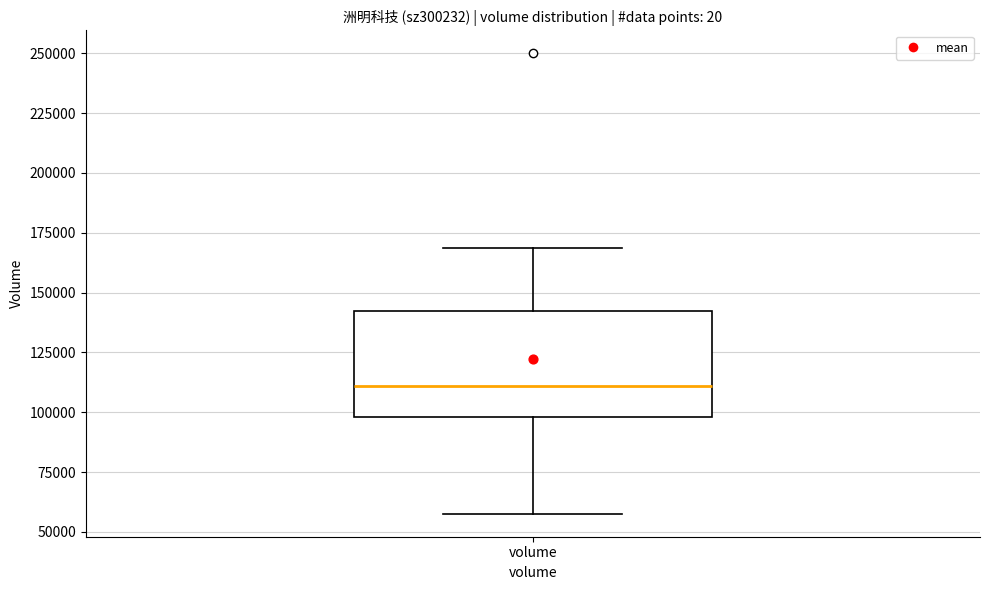

Read this box plot against the y-axis: the position of the median line, the range covered by the box, and the ends of both whiskers. The values are not printed on the chart, so give them approximately, as read against the axis.

median 110000, box 100000 to 140000, whiskers 60000 to 170000